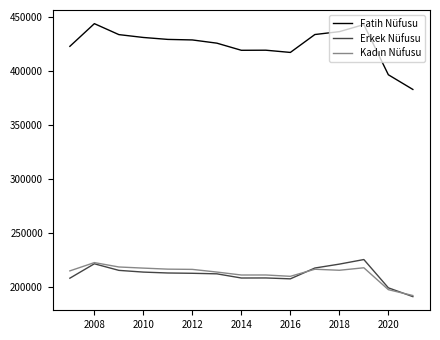

What is the difference between the second highest and minimum values in the Erkek Nüfusu series?

30440